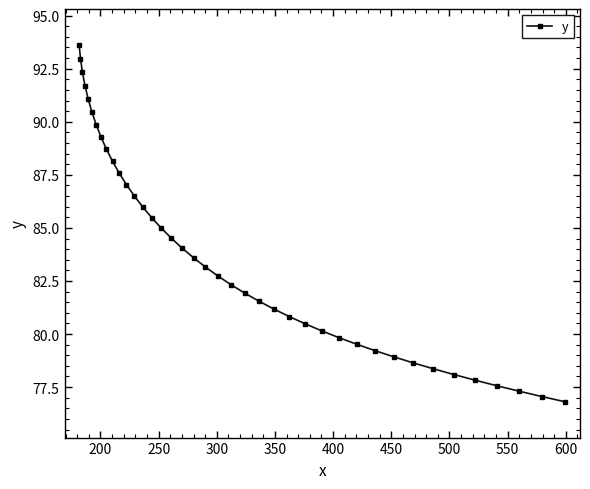

What is the maximum value shown in the chart?

93.6